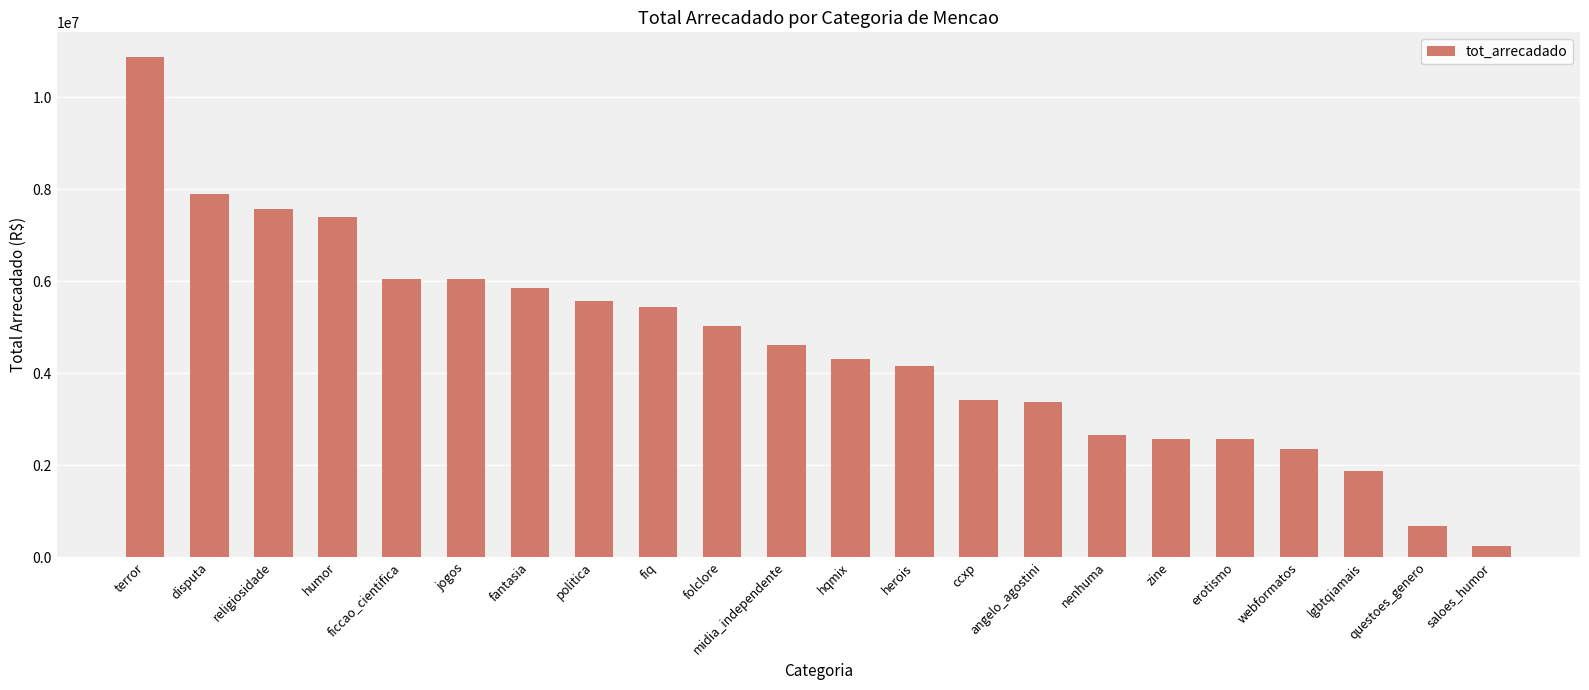

Which label corresponds to the smallest value in the chart?

saloes_humor